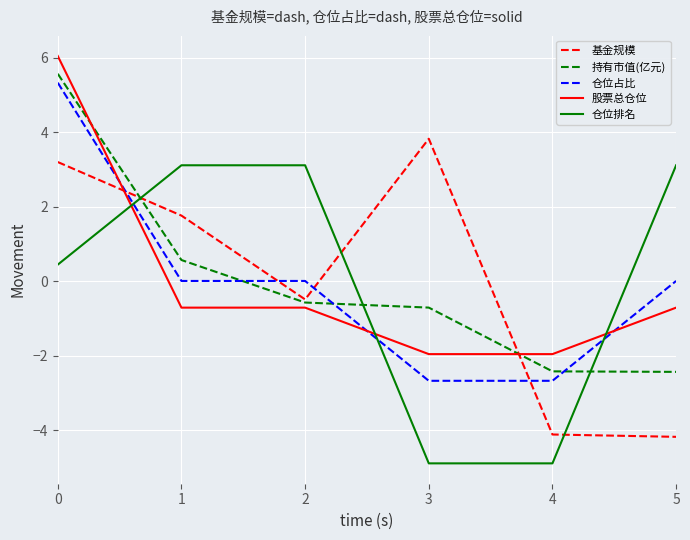

Which series ends up on top after the final intersection of 股票总仓位 and 仓位占比?

仓位占比